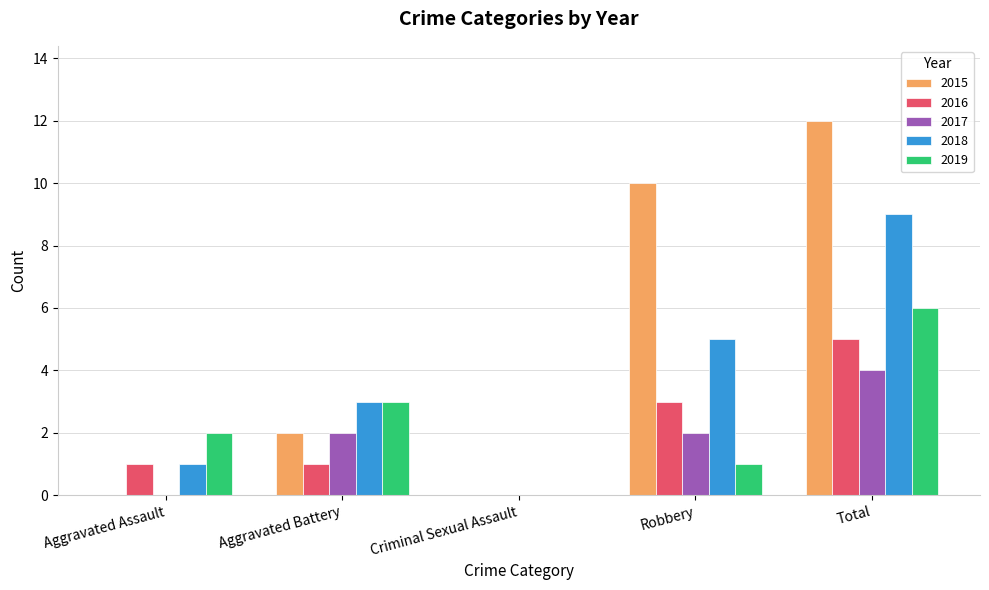

The 2016 series shows 1 at Aggravated Battery. True or false?

True